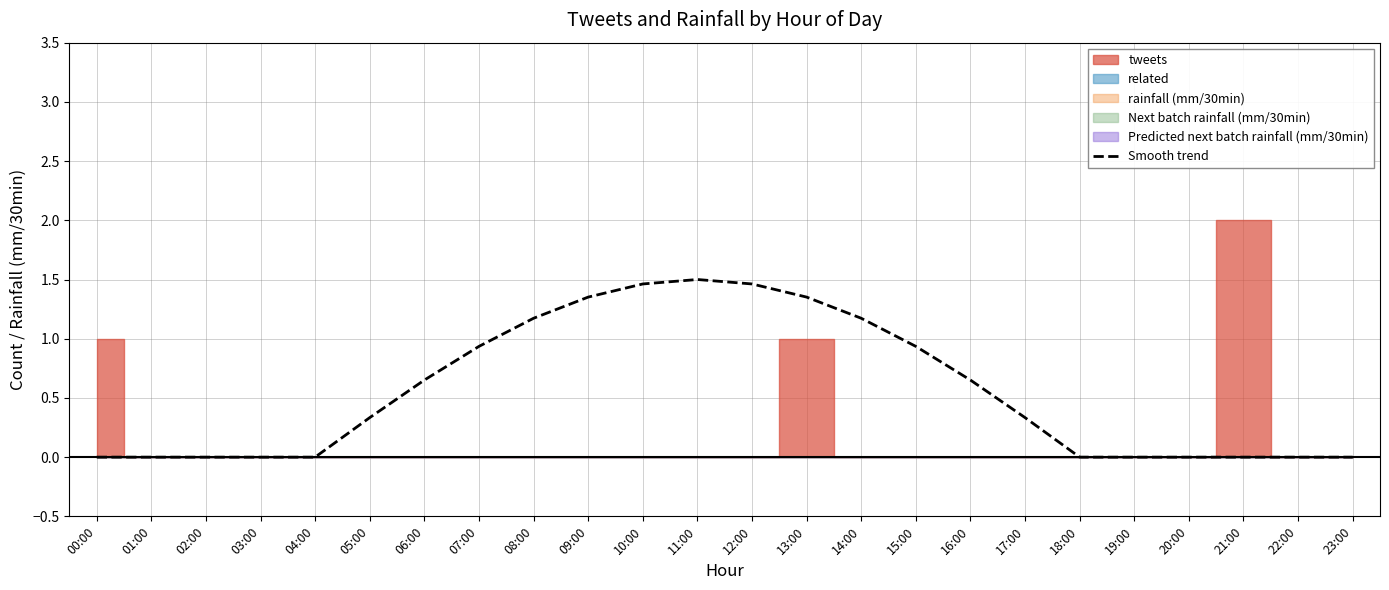

What is the difference between the second highest and minimum values?

1.5